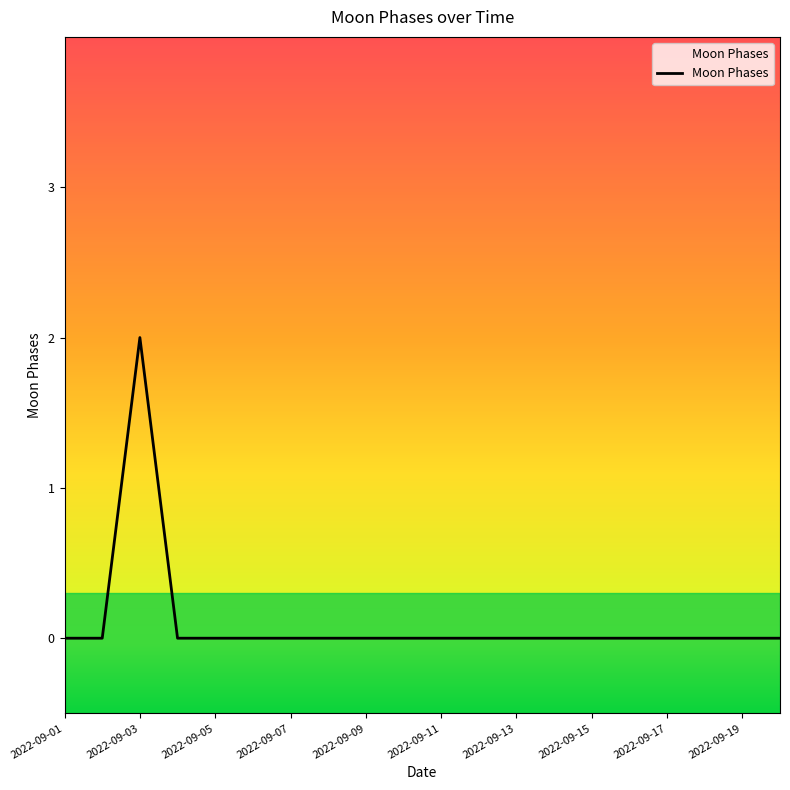

What is the difference between the maximum and minimum values?

2